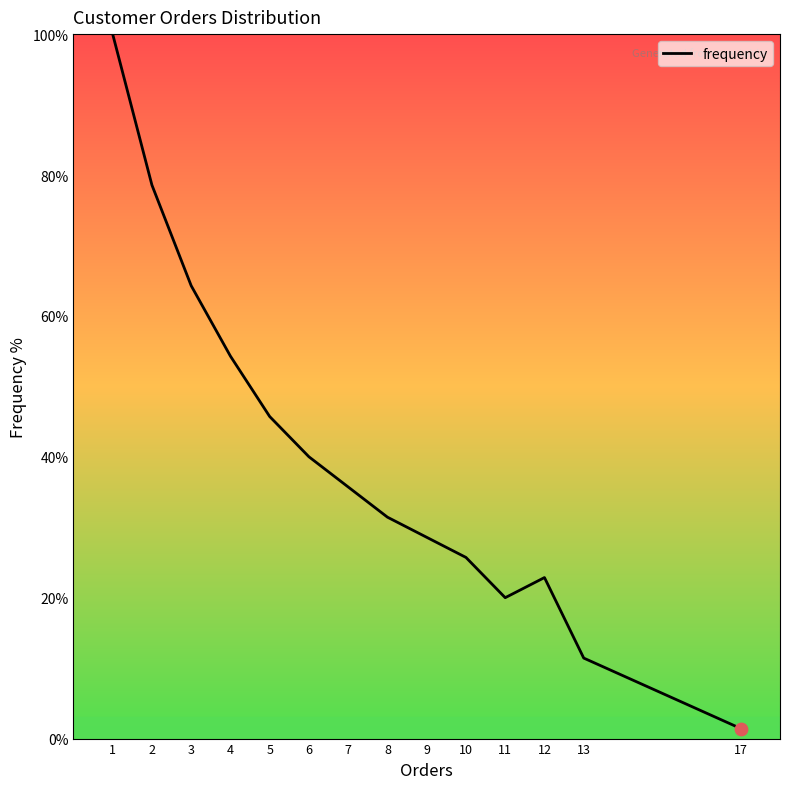

What is the change in value from 2 to 12?

-55.7